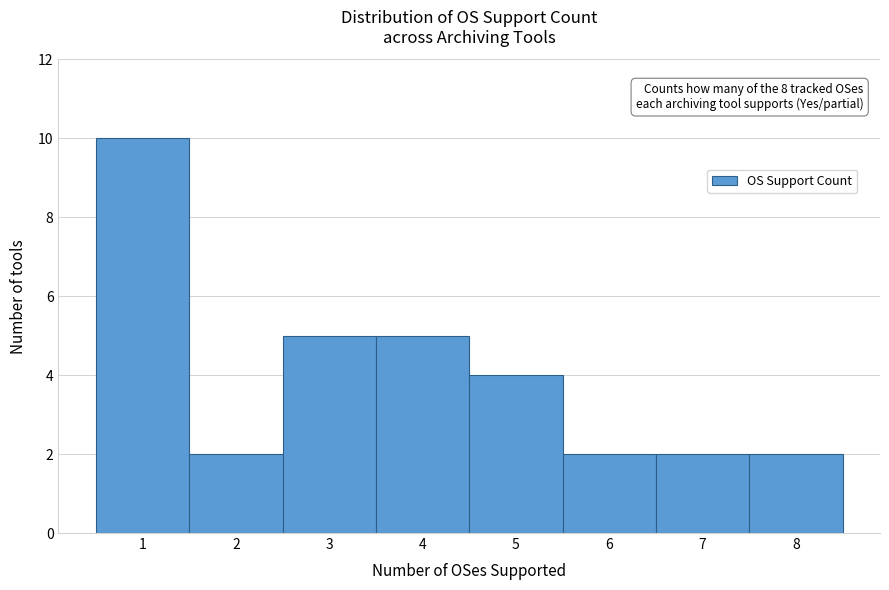

Reading left to right, list all the values displayed in this chart.

1=10	2=2	3=5	4=5	5=4	6=2	7=2	8=2